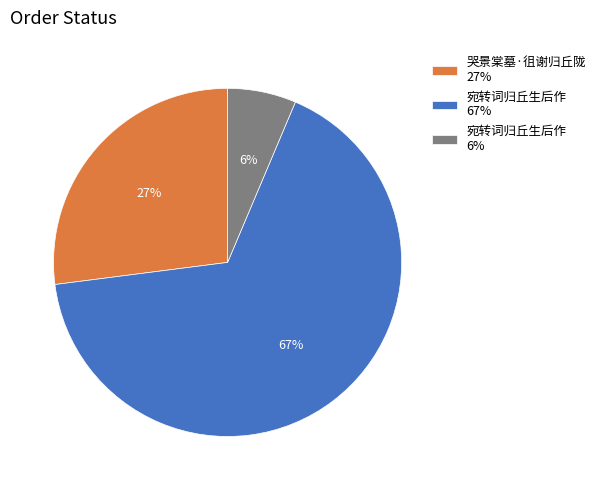

Which slice is the smallest?

宛转词归丘生后作 6%